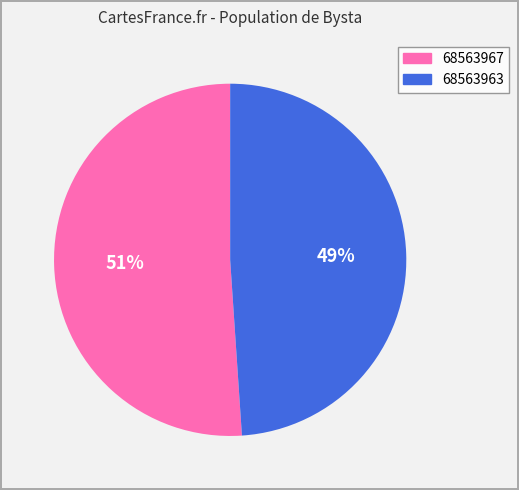

Count the number of slices in the pie.

2